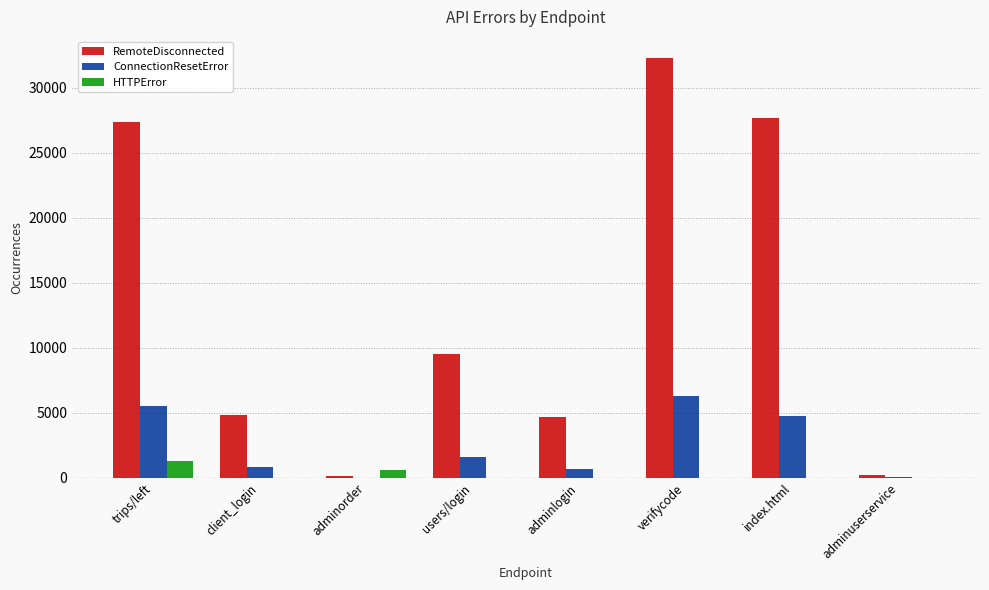

Between client_login and index.html, which series saw the biggest shift?

RemoteDisconnected